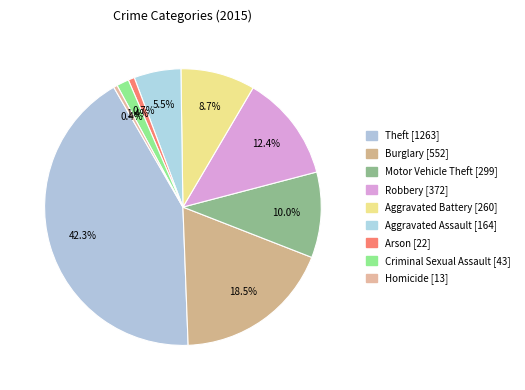

Approximately how many times larger is the value at Burglary compared to Criminal Sexual Assault?

12.8